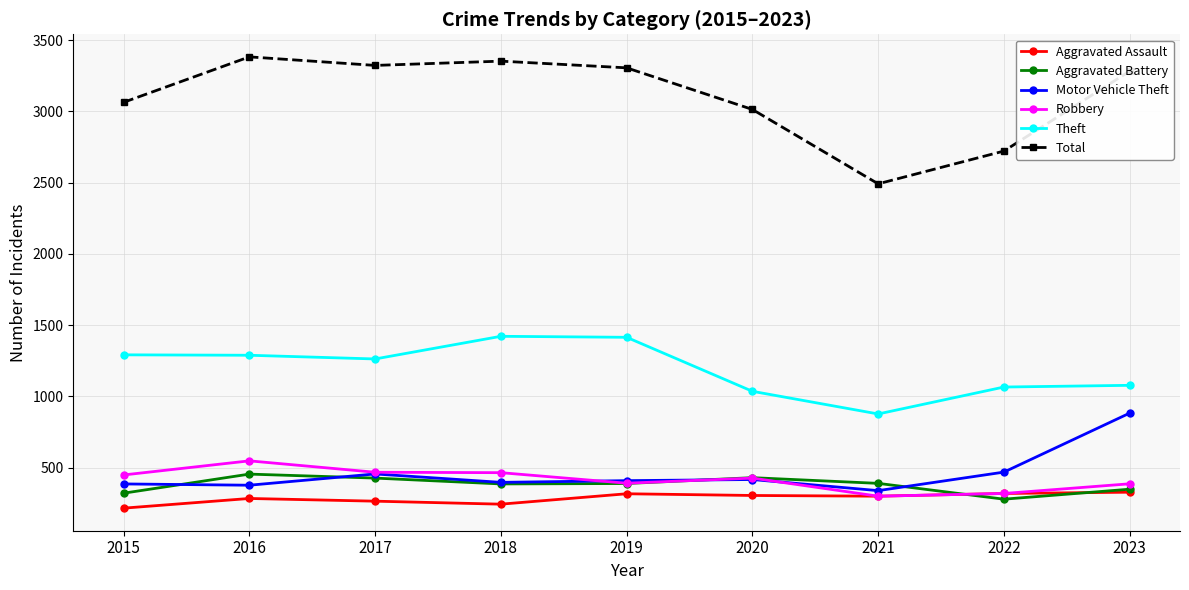

Which category has the lowest value in the Total series?

2021